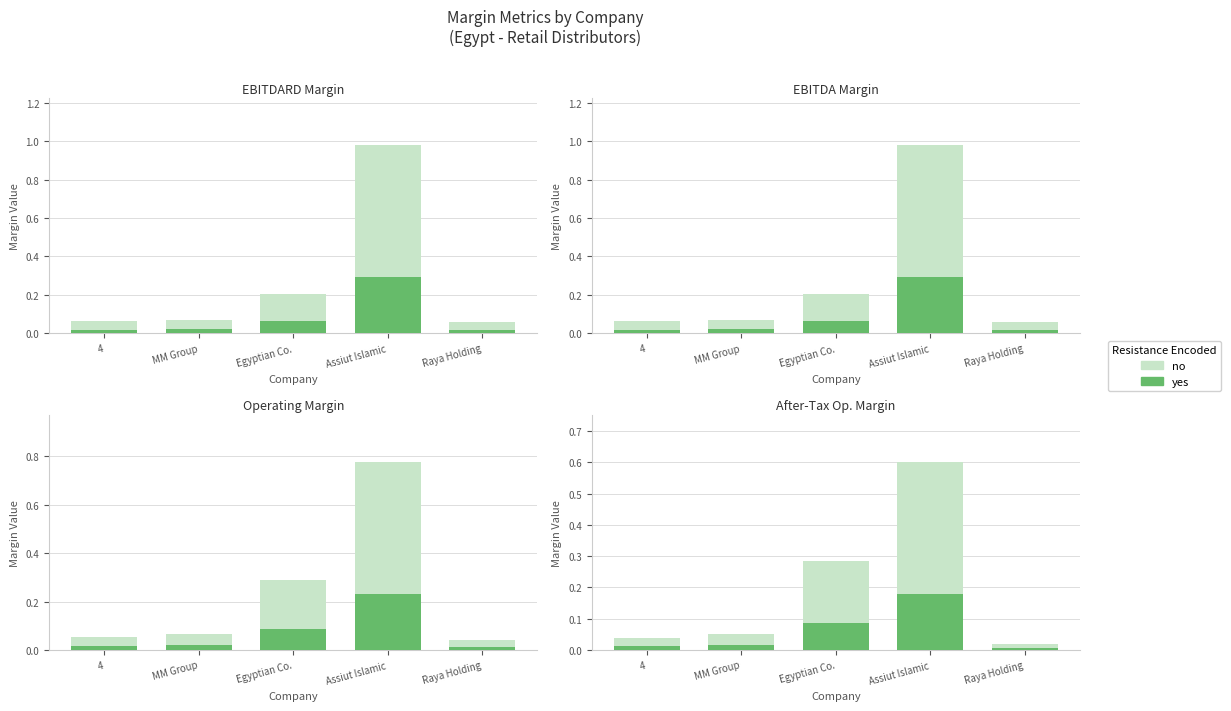

Rank the series by their average value, from highest to lowest.

no, yes